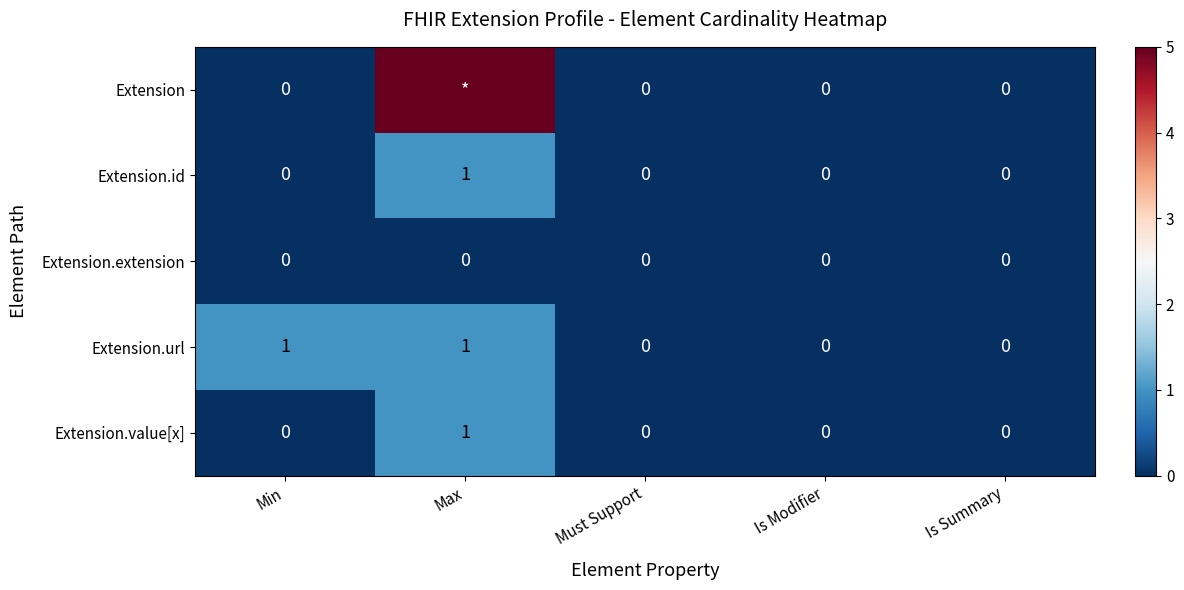

Count the Extension.url values in the range 0 to 1.

5